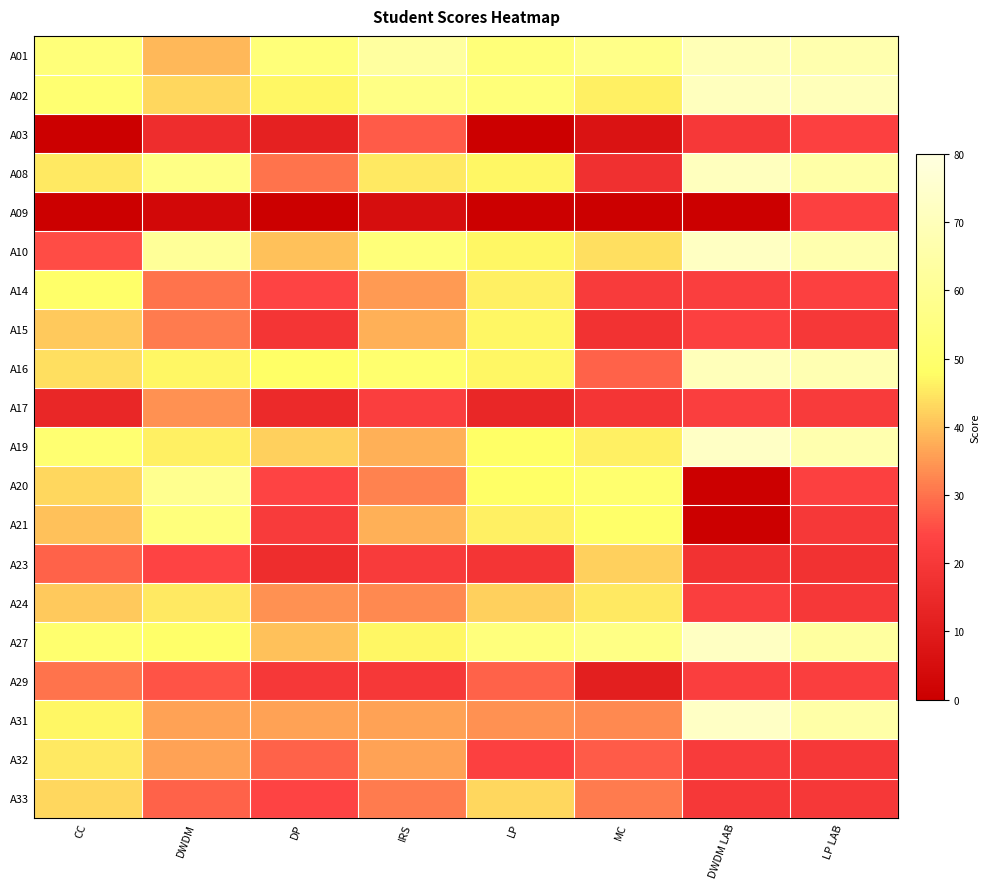

Which series has the largest range (max minus min)?

A20